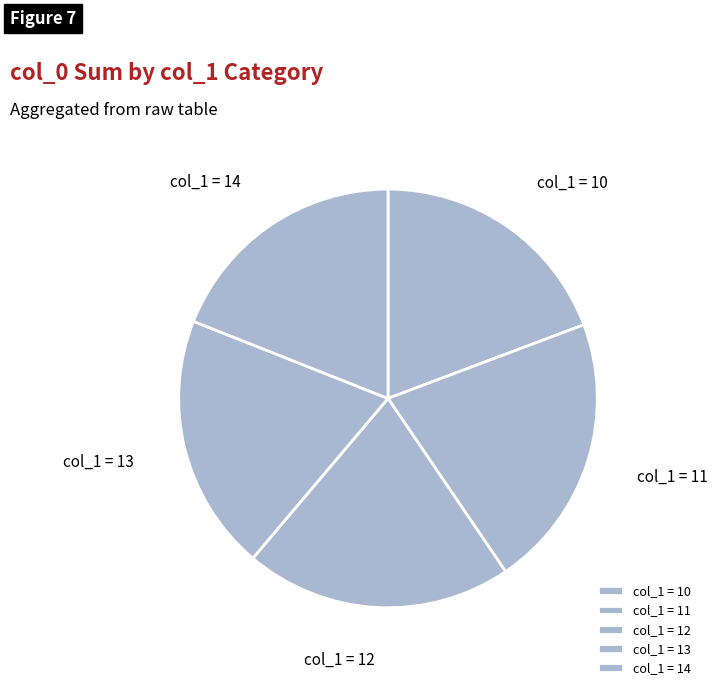

Combined, do col_1 = 10 and col_1 = 13 account for over 50%?

No